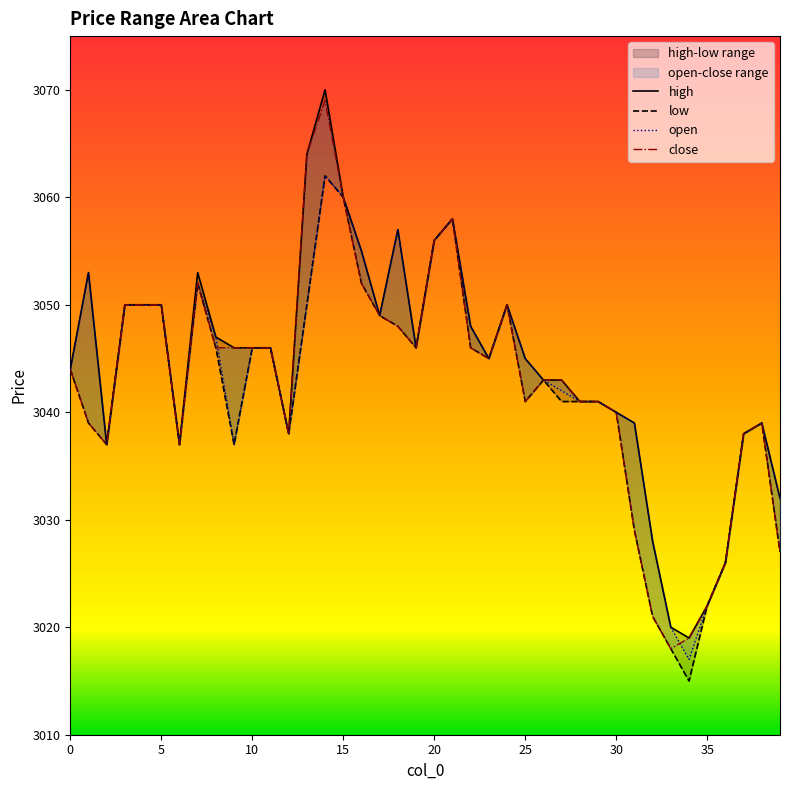

What value does the close series have at 30, to the nearest 10?

3040